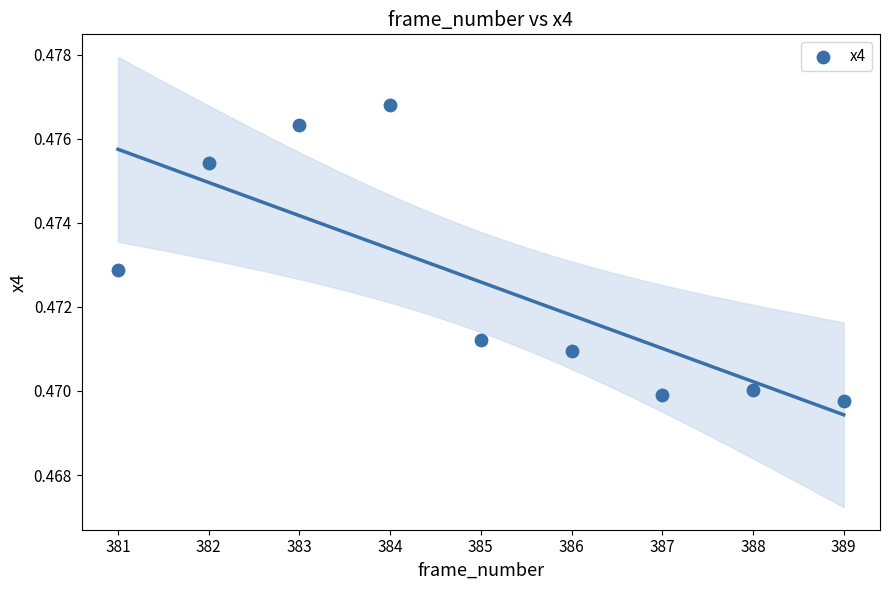

What is the average X value?

385.0